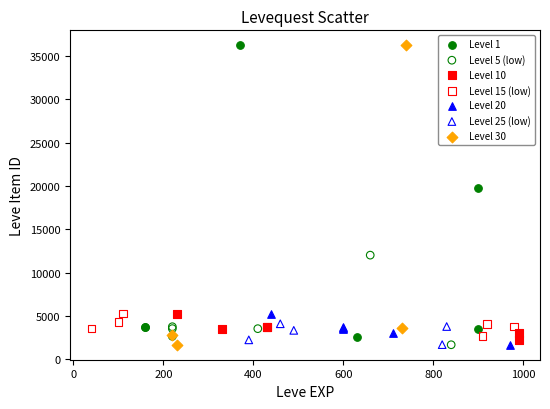

Which series has the largest Y range (max minus min)?

Level 30